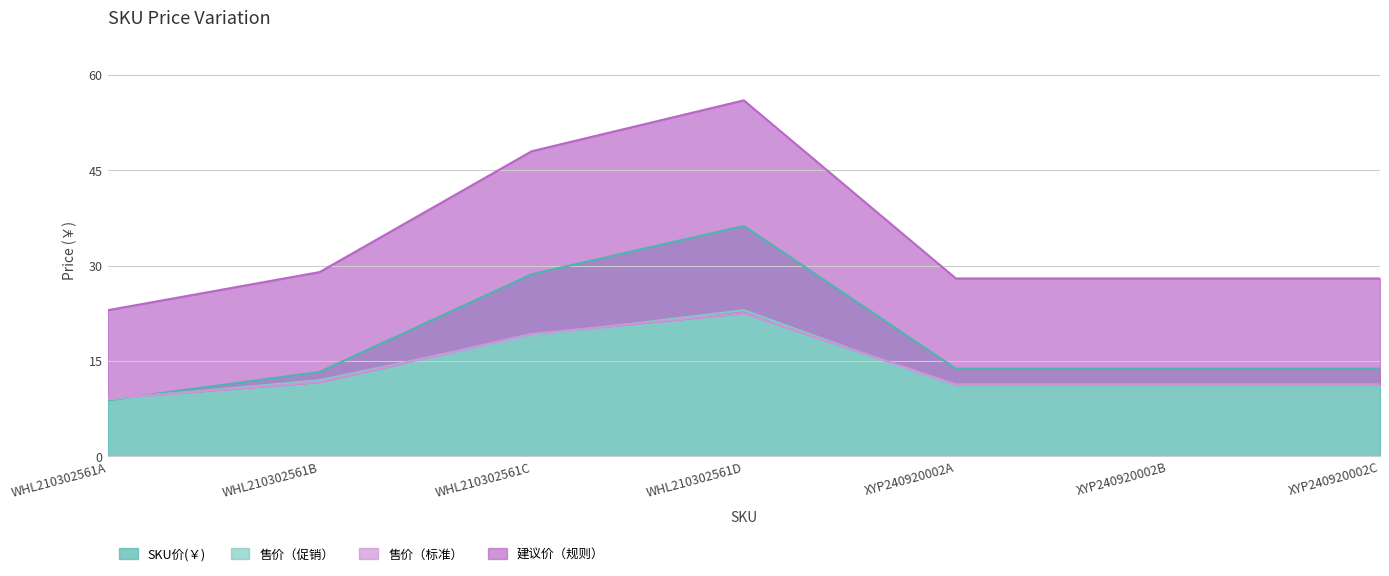

What is the label of the 5th point from the left?

XYP240920002A